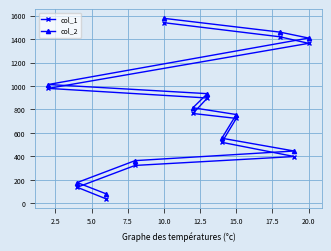

What is the difference between the highest and lowest values at 10.0?

37